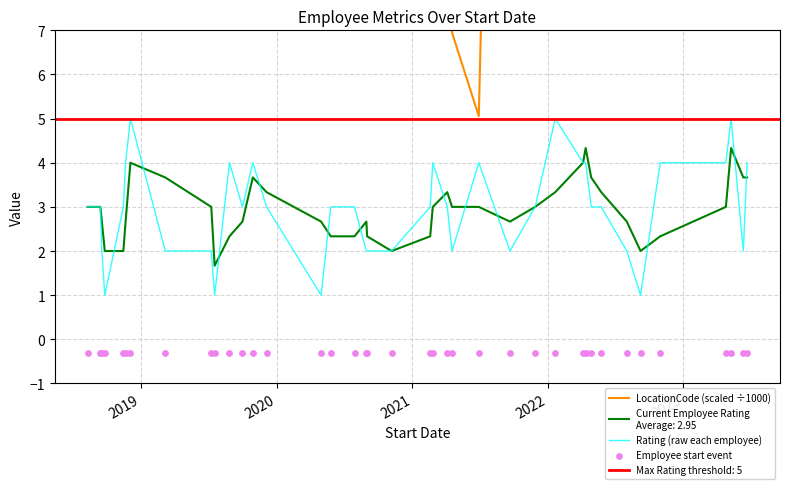

Which series has the widest spread of Y values?

LocationCode (scaled ÷1000)